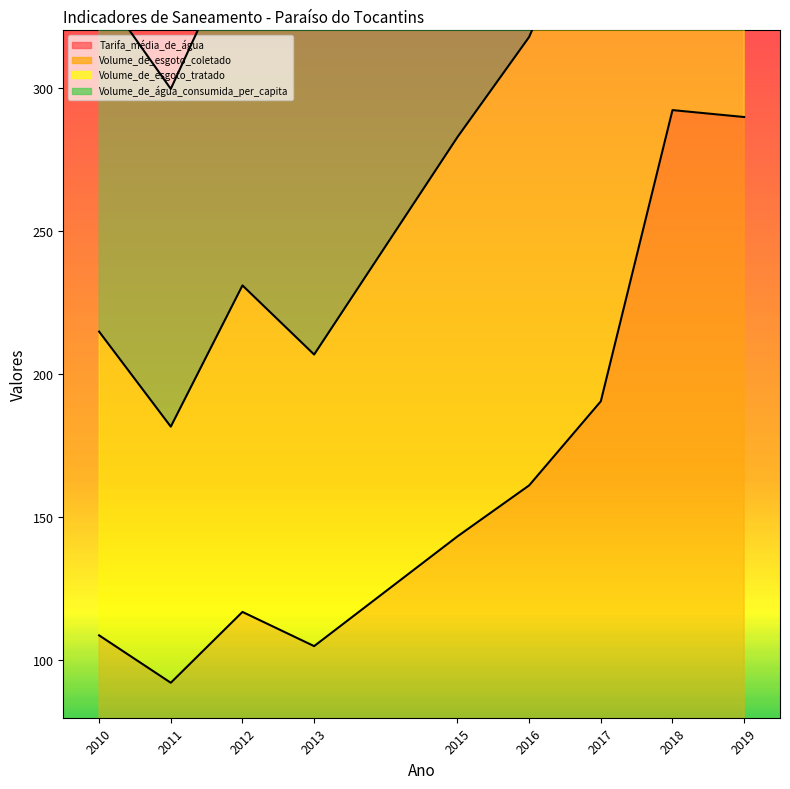

Reading left to right, transcribe all the data shown in this chart.

Tarifa_média_de_água: 2010=2.7	2011=2.8	2012=2.9	2013=3.2	2015=3.9	2016=4.5	2017=5.0	2018=5.4	2019=5.5
Volume_de_esgoto_coletado: 2010=214.8	2011=181.6	2012=230.9	2013=206.8	2015=282.7	2016=317.7	2017=375.9	2018=578.9	2019=573.9
Volume_de_esgoto_tratado: 2010=108.8	2011=92.2	2012=116.9	2013=105.0	2015=143.3	2016=161.1	2017=190.5	2018=292.2	2019=289.7